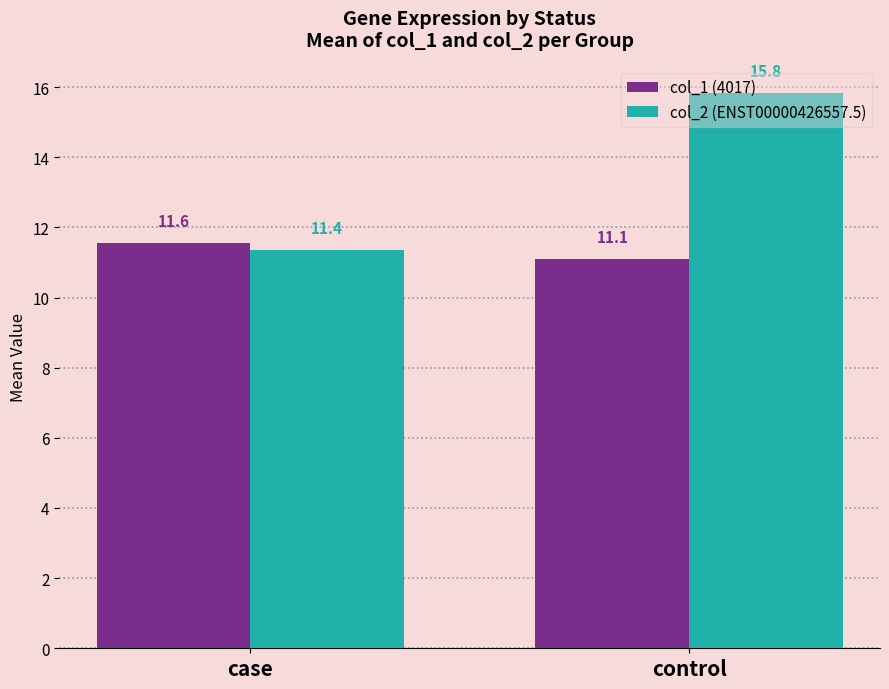

At how many categories does at least one series exceed 15?

1